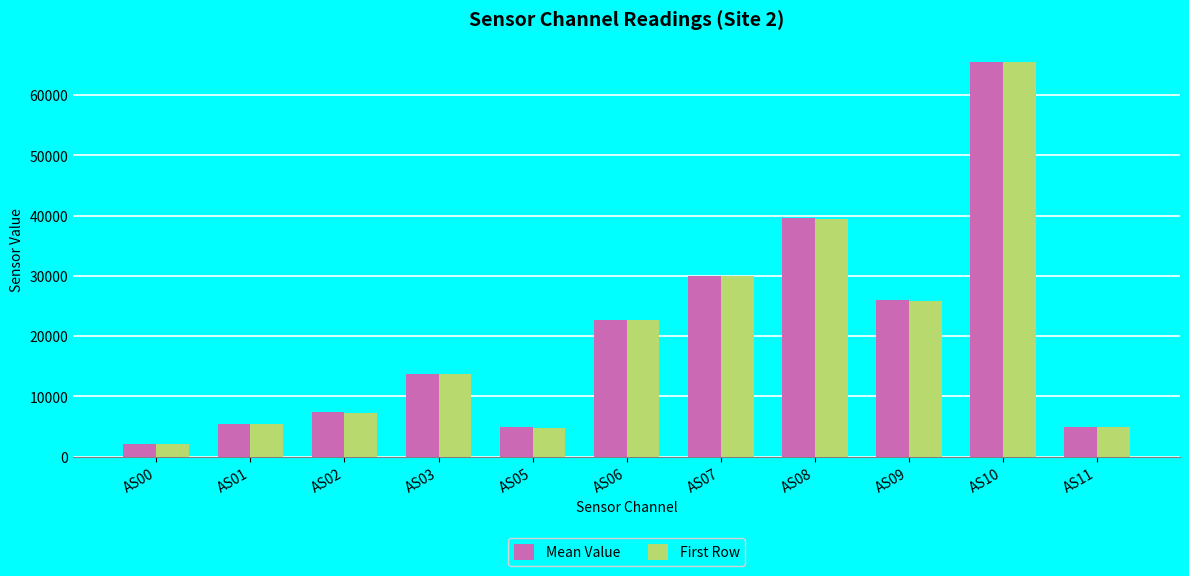

At which category is the sum across all series the highest?

AS10